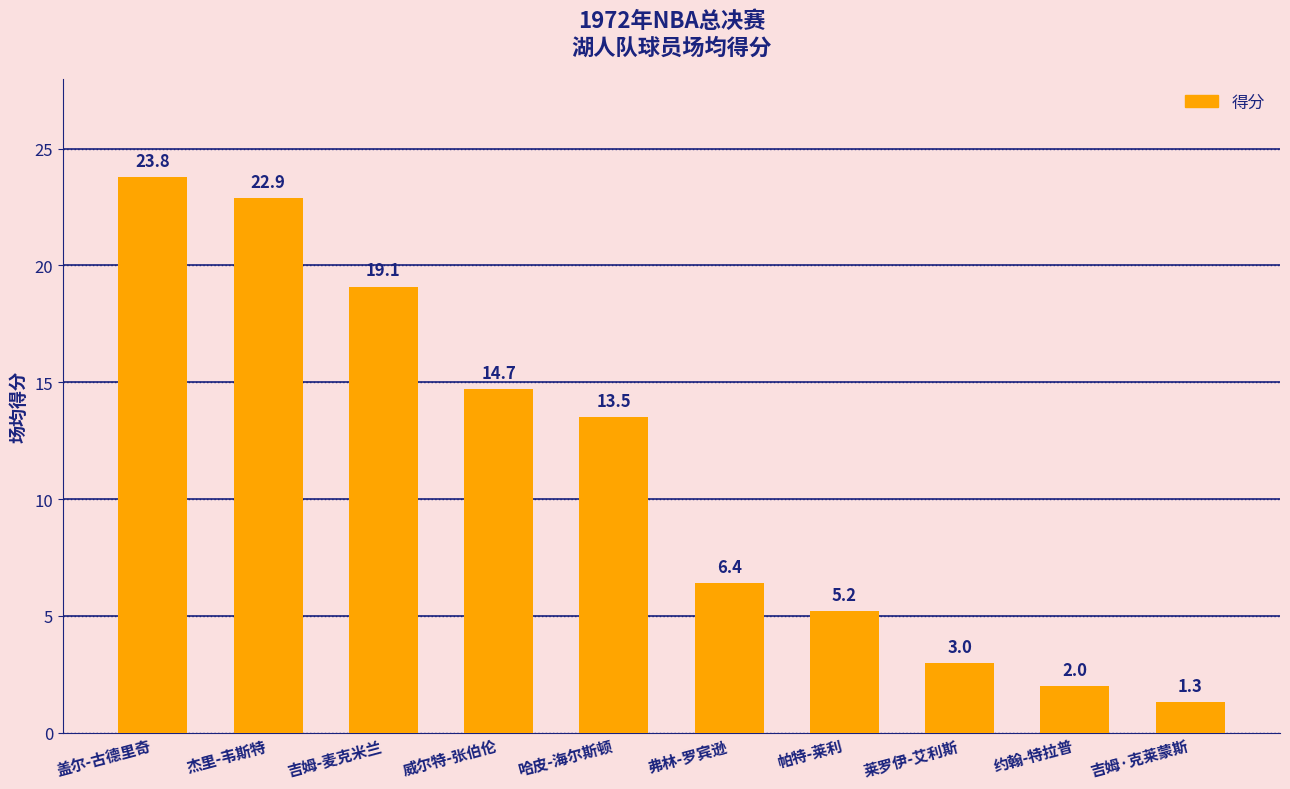

List the labels in order of value, largest first.

盖尔-古德里奇, 杰里-韦斯特, 吉姆-麦克米兰, 威尔特-张伯伦, 哈皮-海尔斯顿, 弗林-罗宾逊, 帕特-莱利, 莱罗伊-艾利斯, 约翰-特拉普, 吉姆·克莱蒙斯